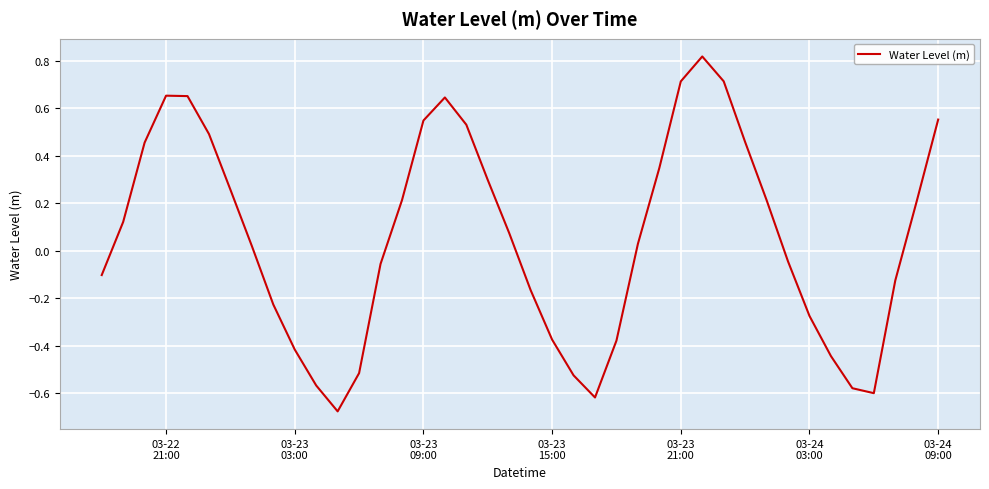

What is the difference between the maximum and minimum values?

1.5